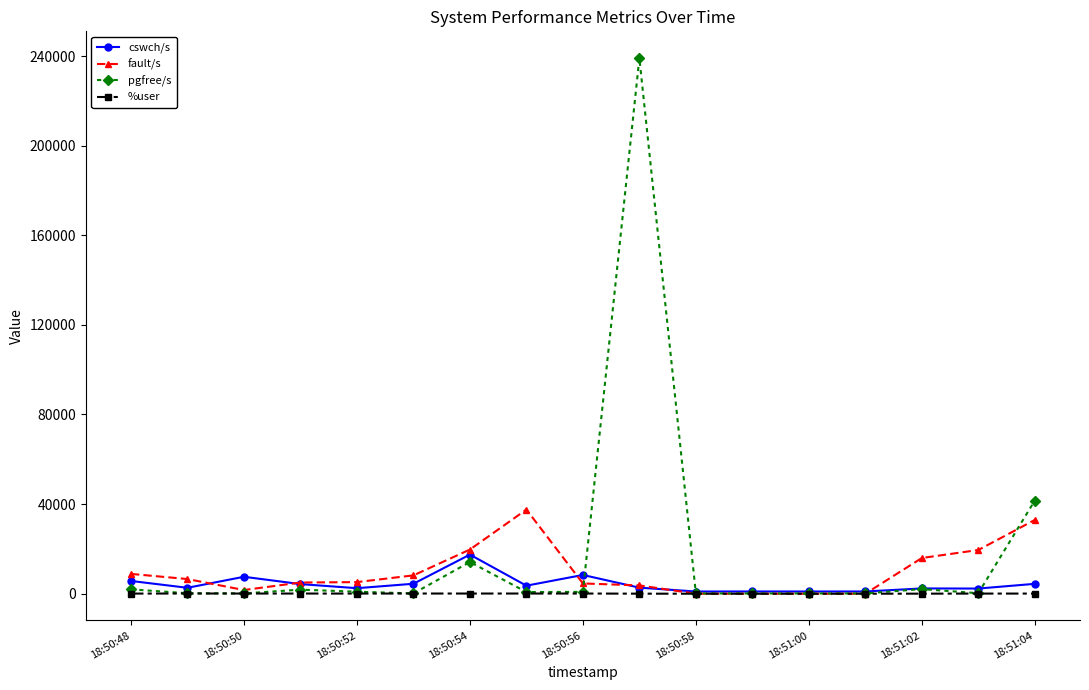

Which series has the widest spread of values?

pgfree/s